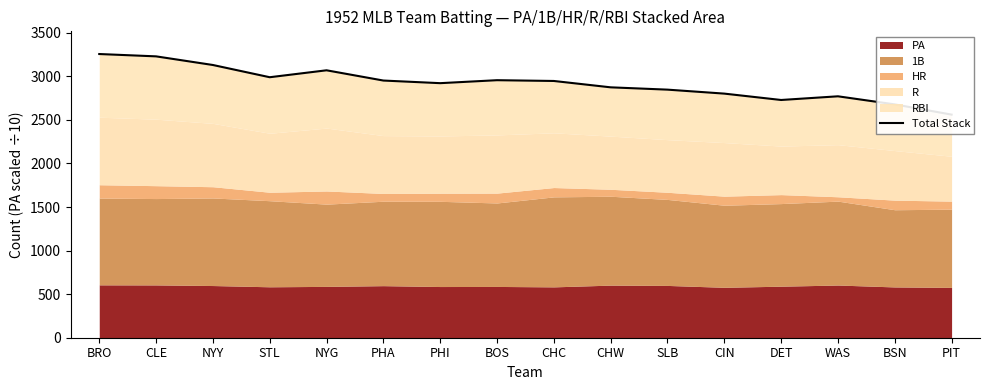

Which label corresponds to the largest value in the chart?

BRO